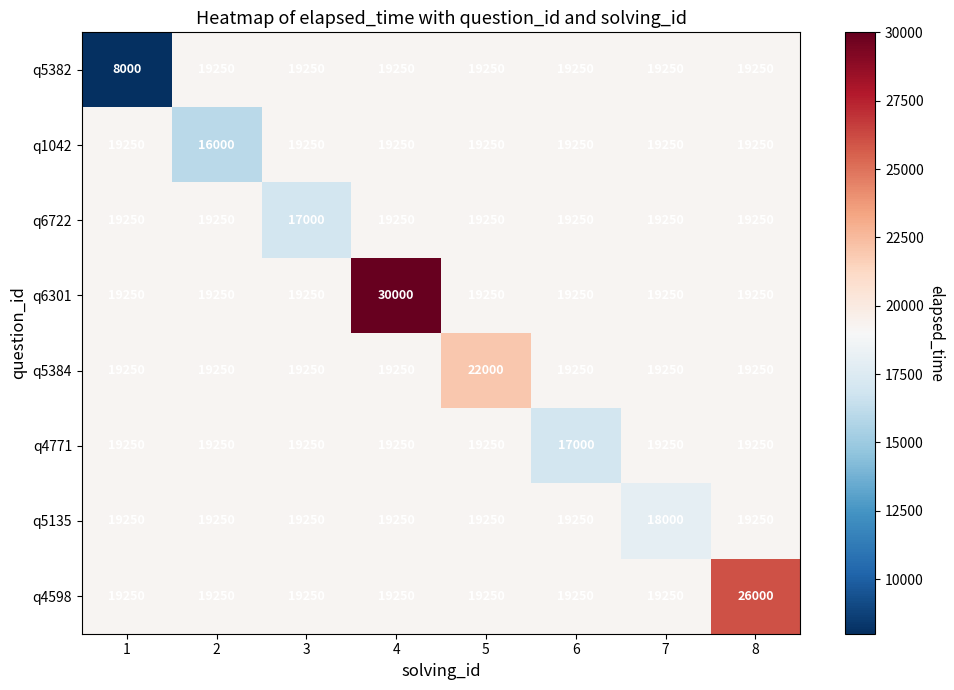

Which series has the largest range (max minus min)?

q5382